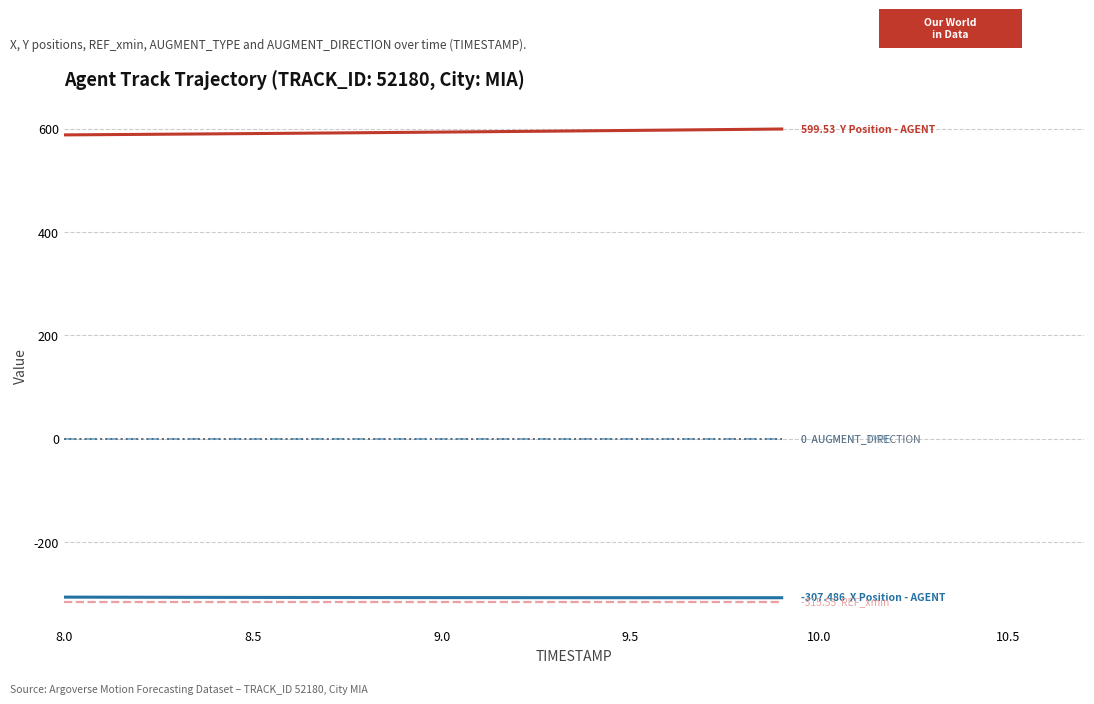

Does the chart display data point markers on the line(s)?

No